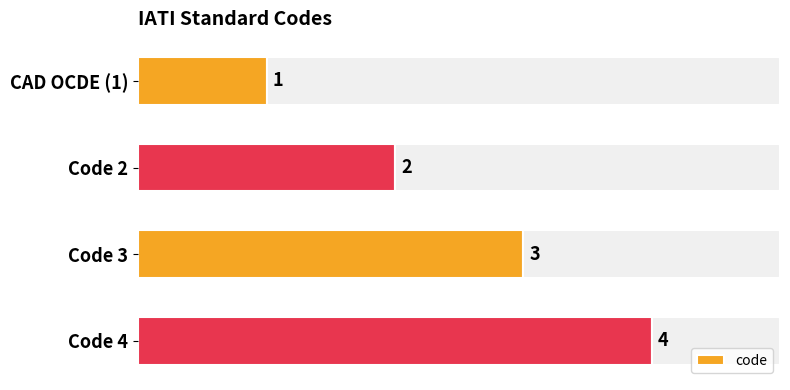

Where is code nearest to the value 2?

Code 2